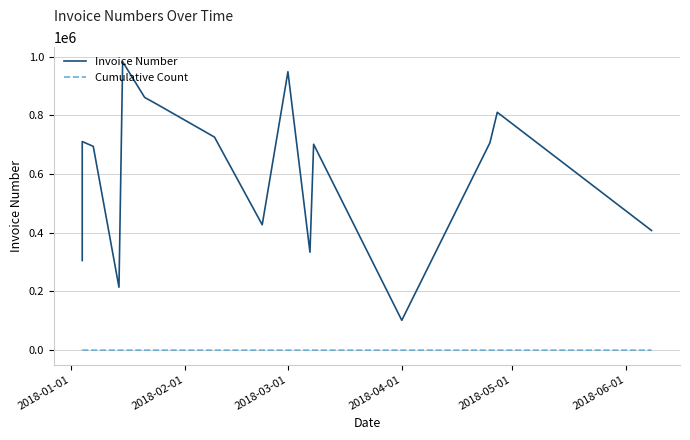

True or false: Cumulative Count and Invoice Number intersect in this chart.

False